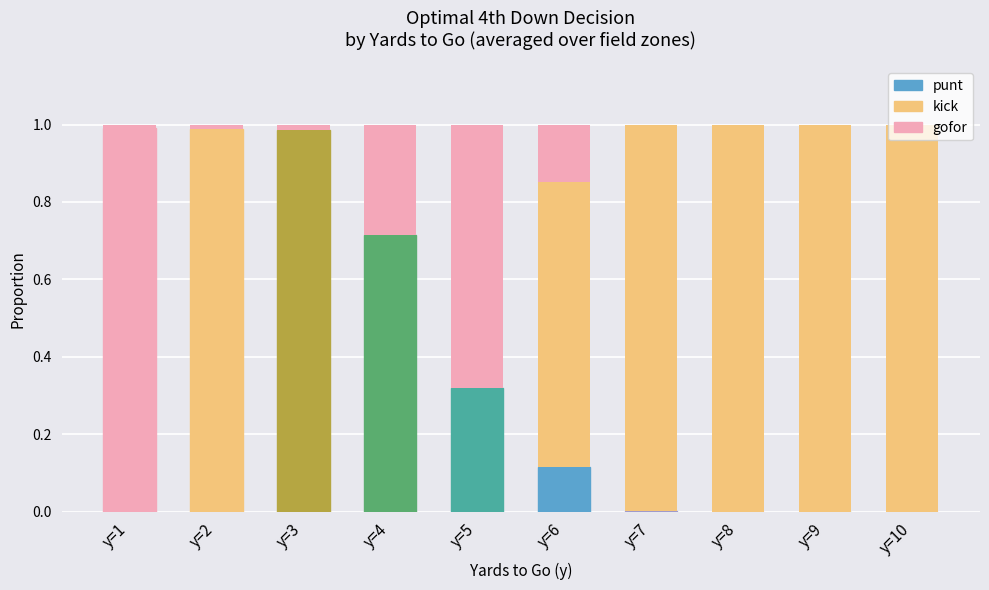

At which category is the sum across all series the highest?

y=6